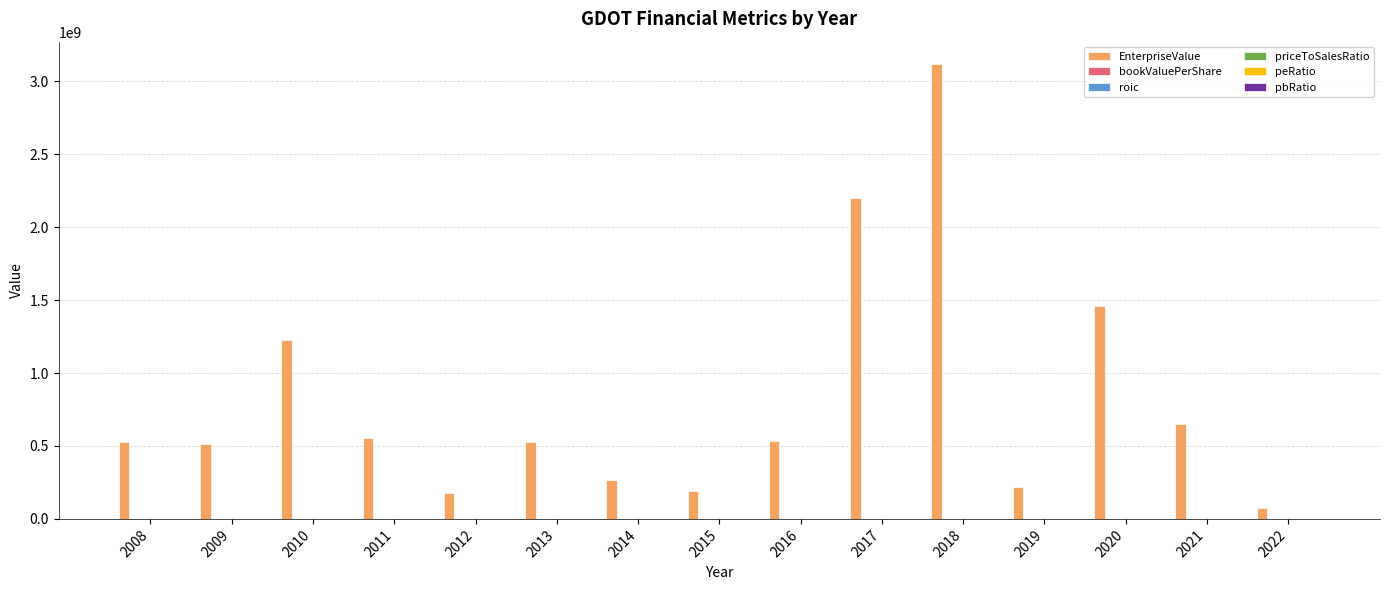

At which category is the sum across all series the highest?

2018